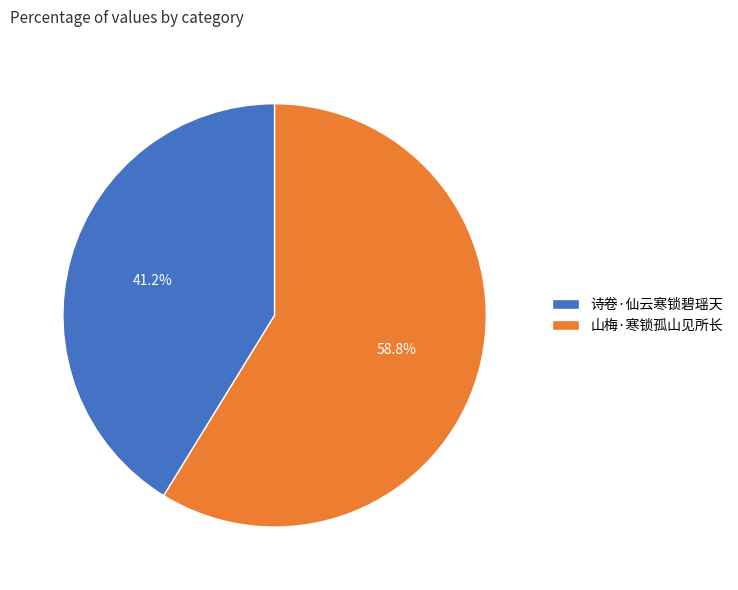

What portion of the pie excludes 山梅·寒锁孤山见所长?

41.2%